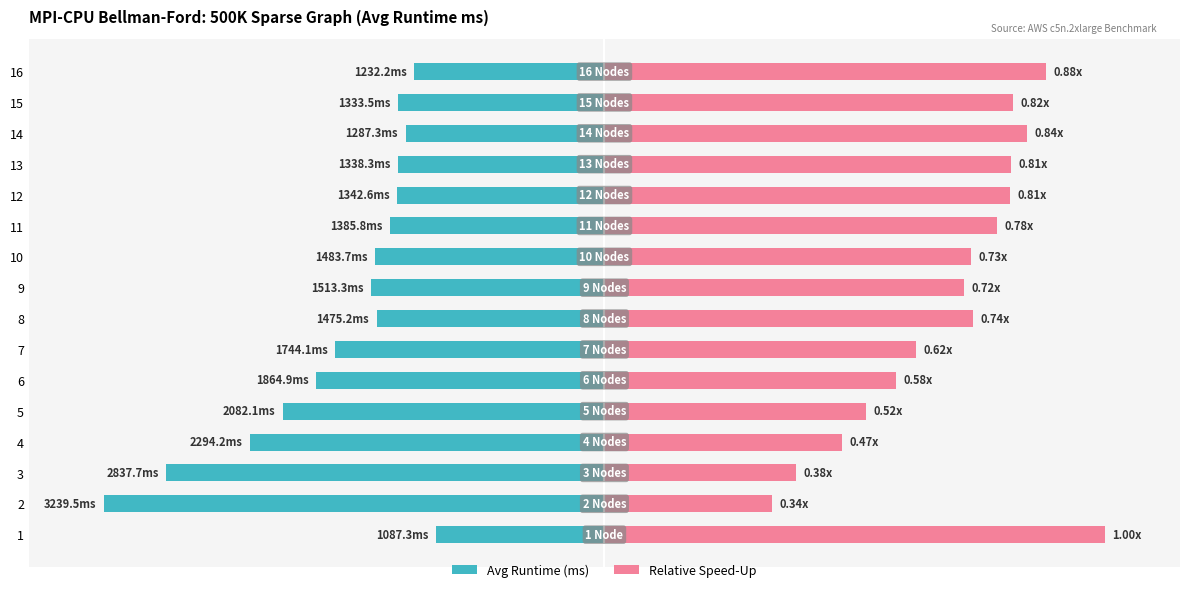

Which series has the largest range (max minus min)?

Avg Runtime (ms)